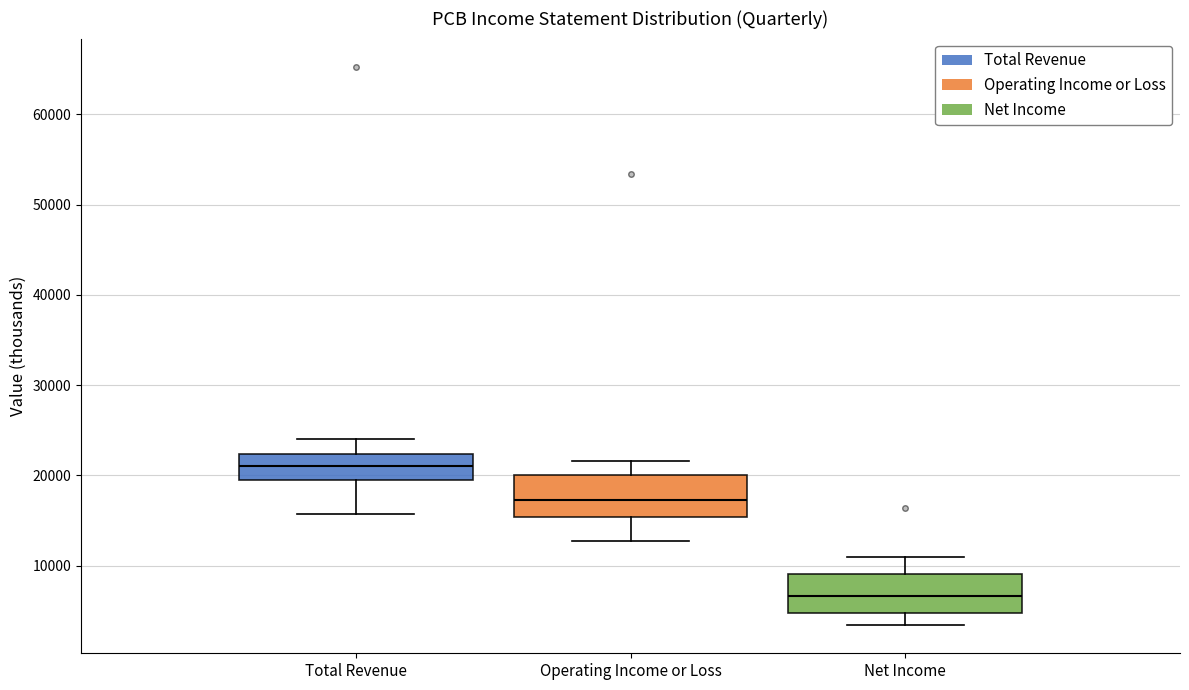

Reading left to right, read every box against the y-axis: the position of its median line, the range the box covers, and the ends of its whiskers. The values are not printed on the chart, so give them approximately, as read against the axis.

Total Revenue: median 21000, box 20000 to 22000, whiskers 16000 to 24000
Operating Income or Loss: median 17000, box 15000 to 20000, whiskers 13000 to 22000
Net Income: median 7000, box 5000 to 9000, whiskers 3000 to 11000